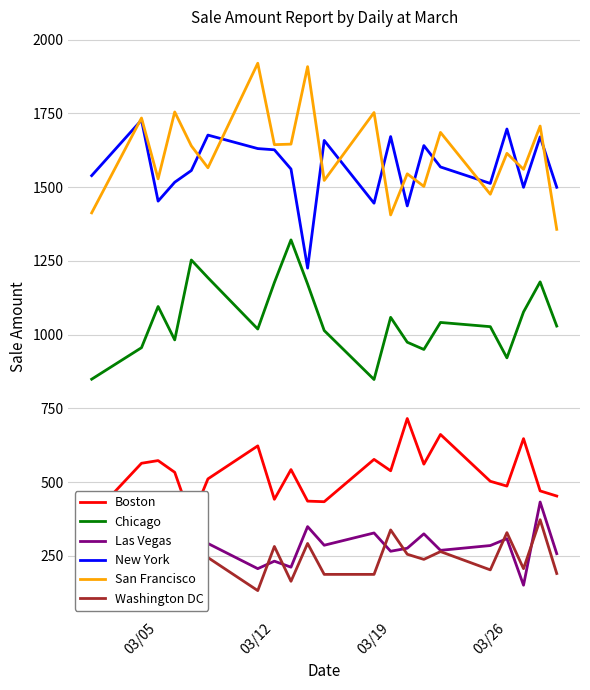

True or false: Chicago and New York cross at least once.

False